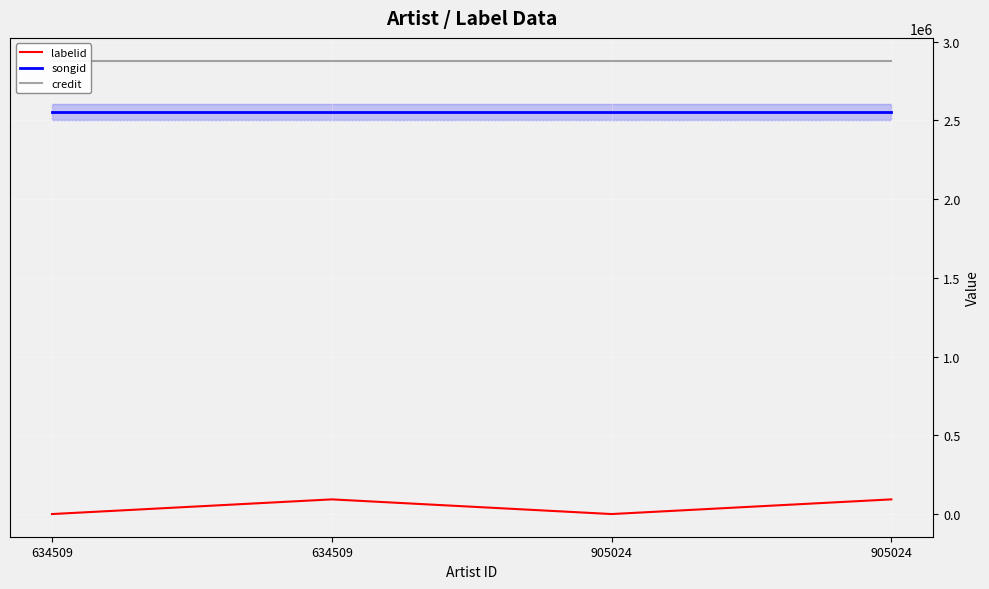

Is the value of songid at 634509 greater than the value of credit at 634509?

No